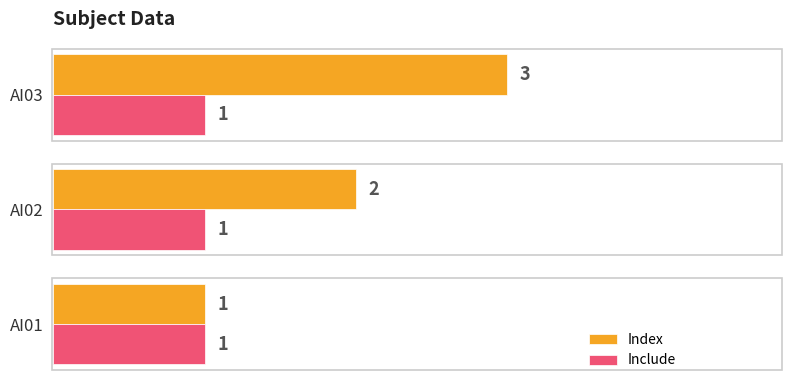

What is the highest value of the Include series?

1